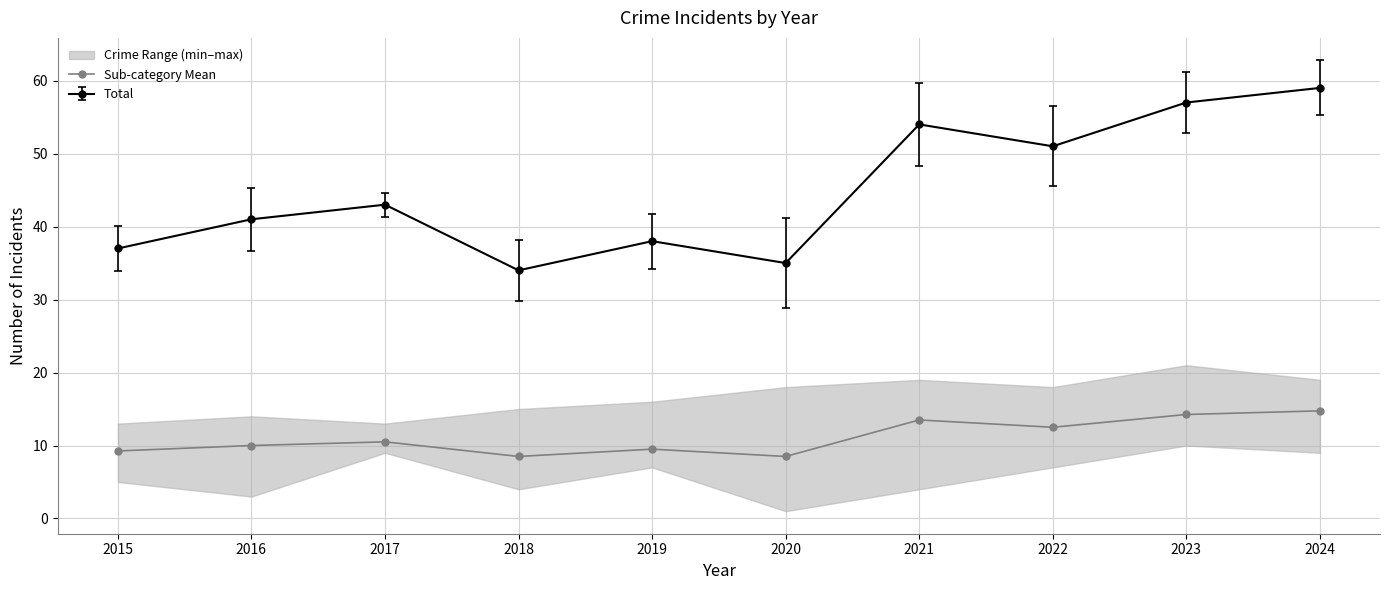

True or false: Sub-category Mean and Total cross at least once.

False